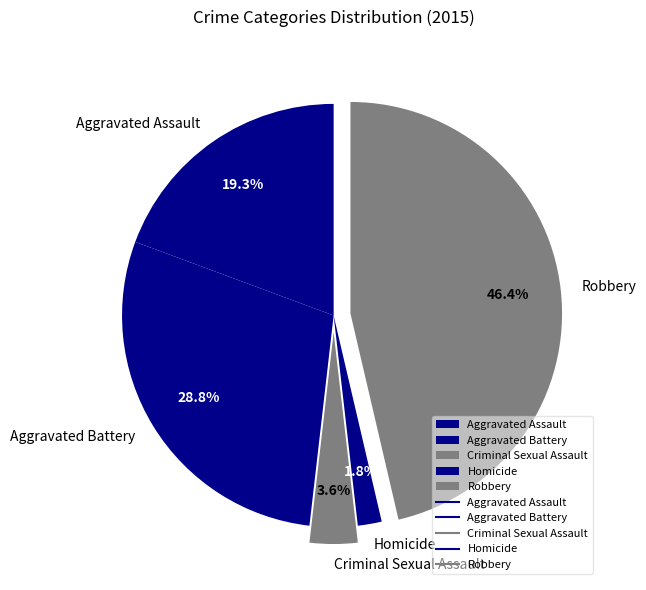

To the nearest percent, what percentage of the pie is Criminal Sexual Assault?

4%